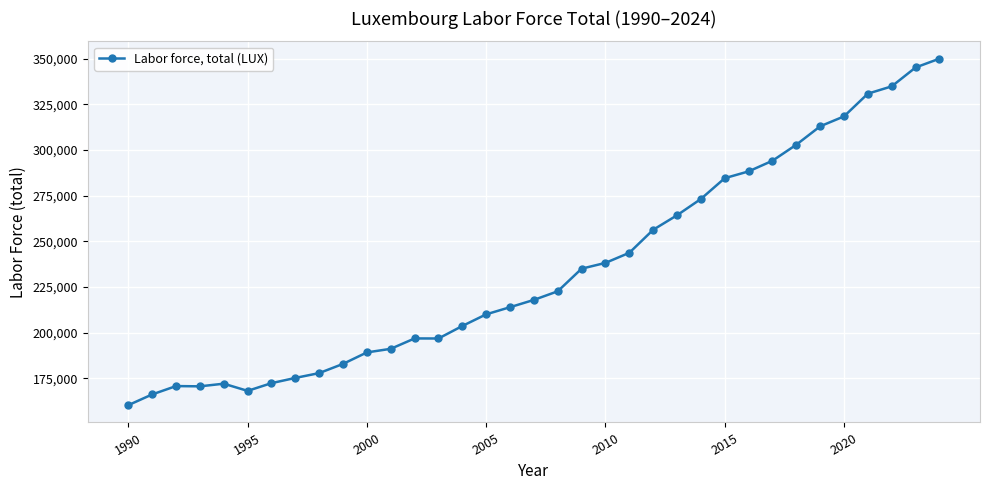

What is the average value?

235152